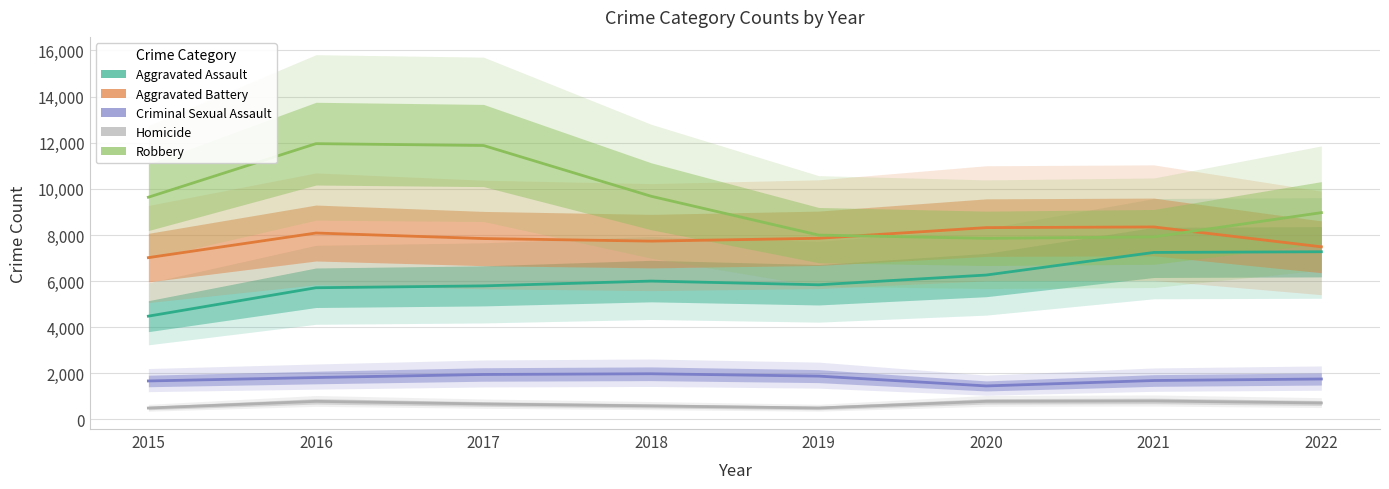

At which category is the sum across all series the highest?

2016